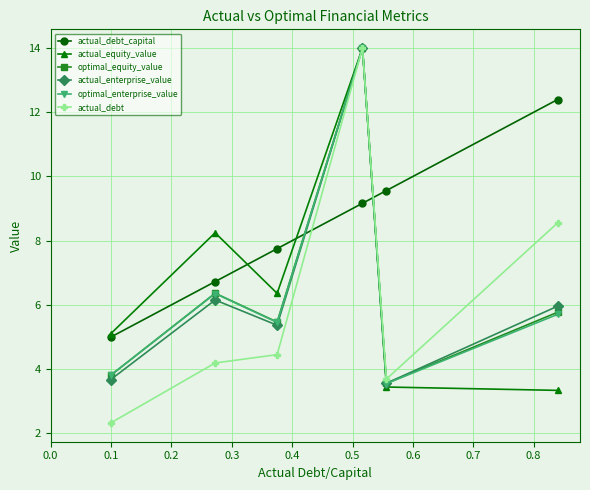

True or false: optimal_equity_value has more than 1 interior local peaks.

True